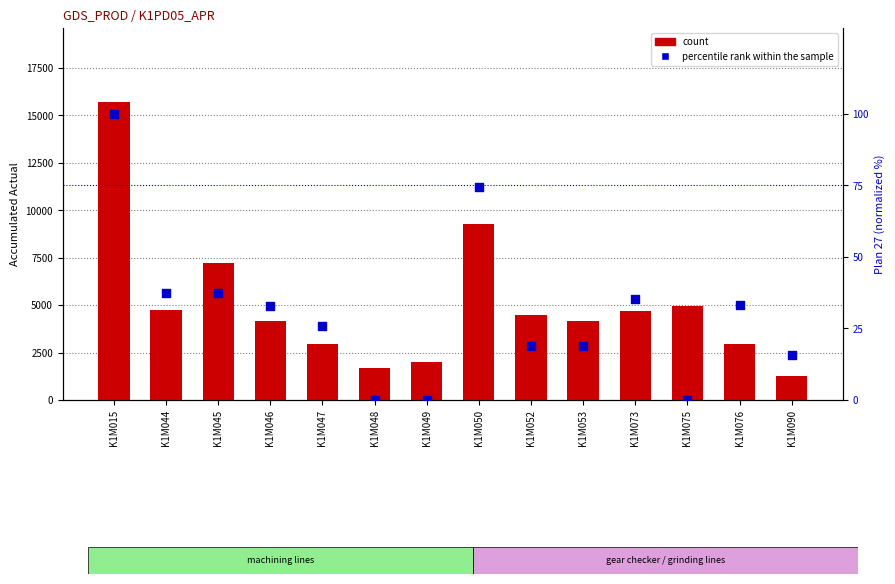

Which series has the largest Y range (max minus min)?

count